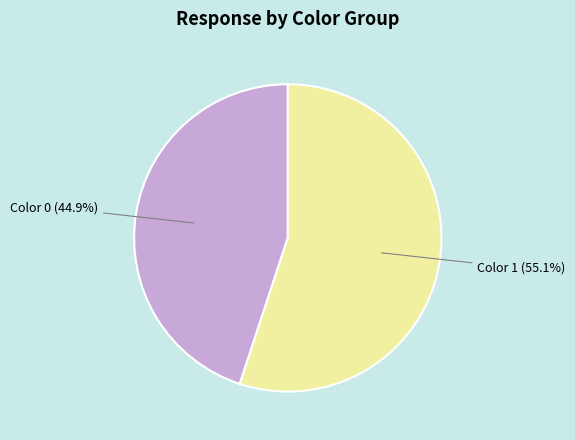

Does Color 1 (55.1%) represent more than half of the total?

Yes